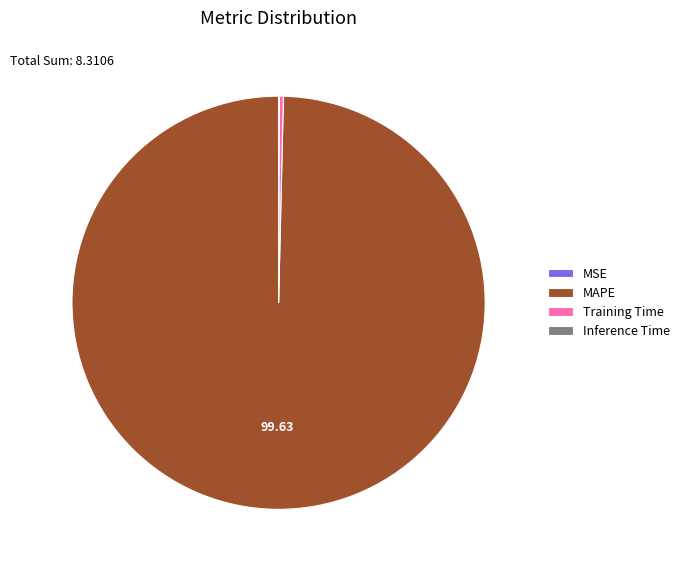

Which category has the biggest portion of the pie?

MAPE